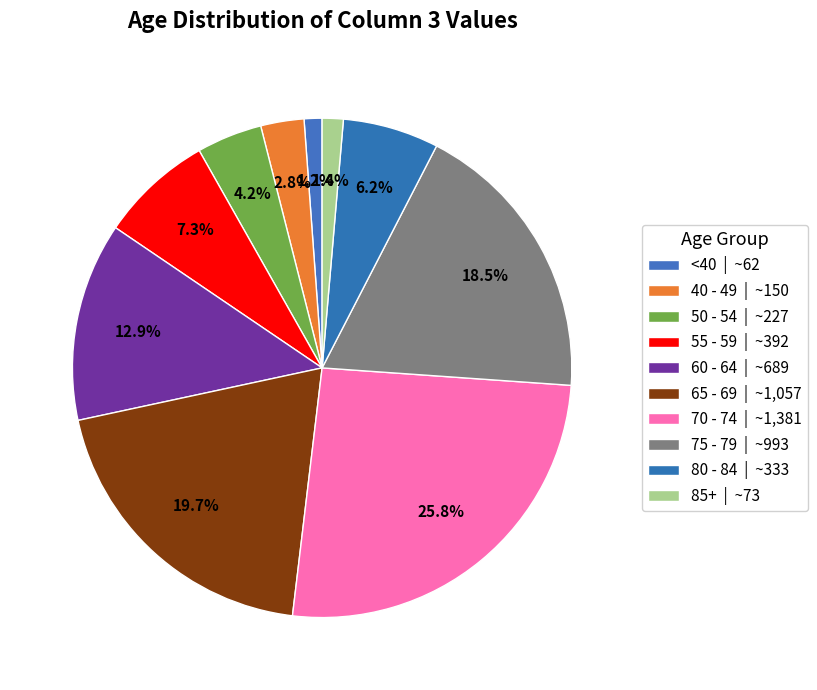

How many slices are in this pie chart?

10